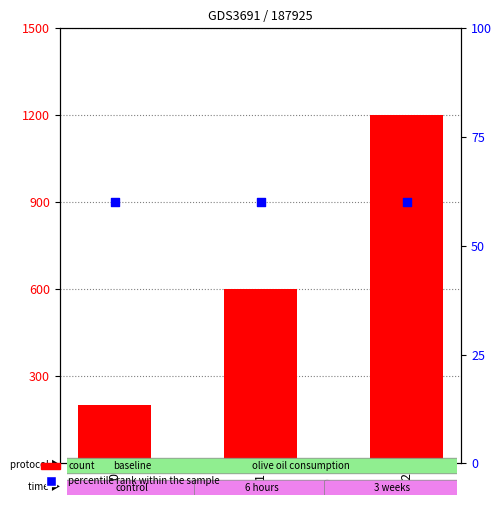

What are all the series names shown in the legend?

count, percentile rank within the sample